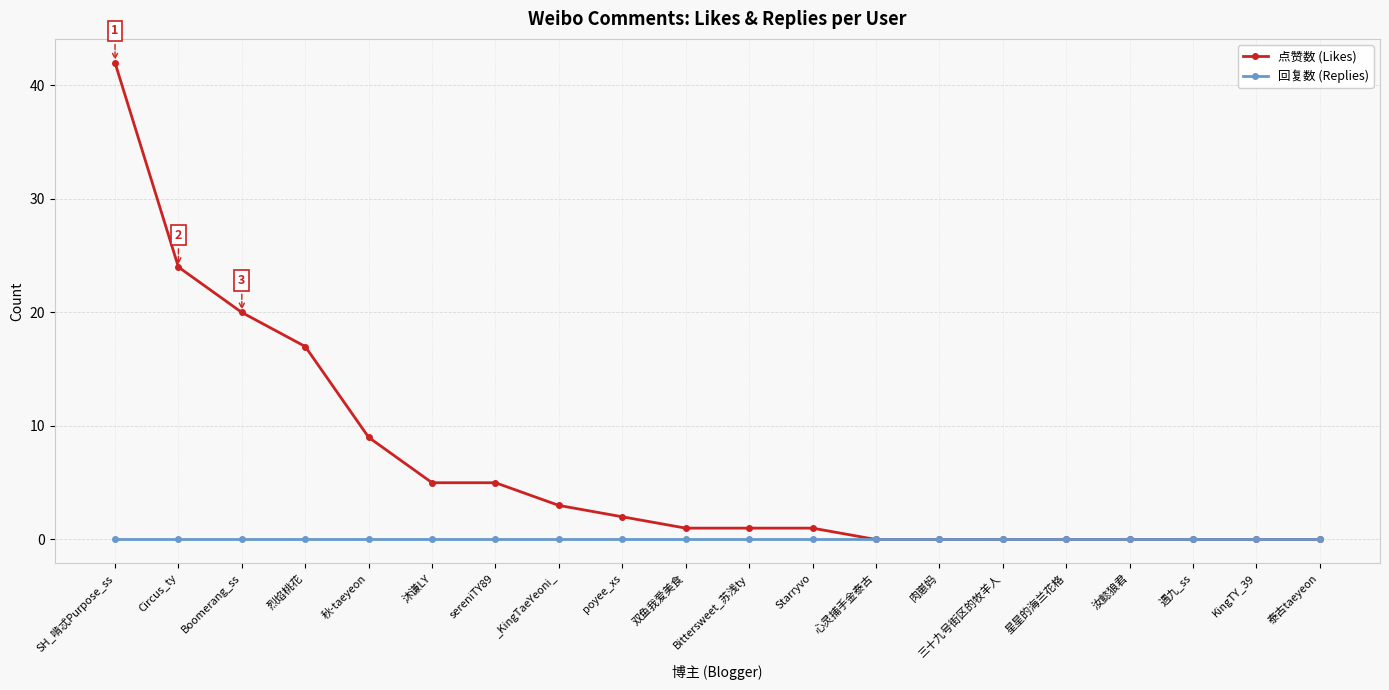

Rank the series at Bittersweet_苏浅ty from lowest to highest value.

回复数 (Replies), 点赞数 (Likes)